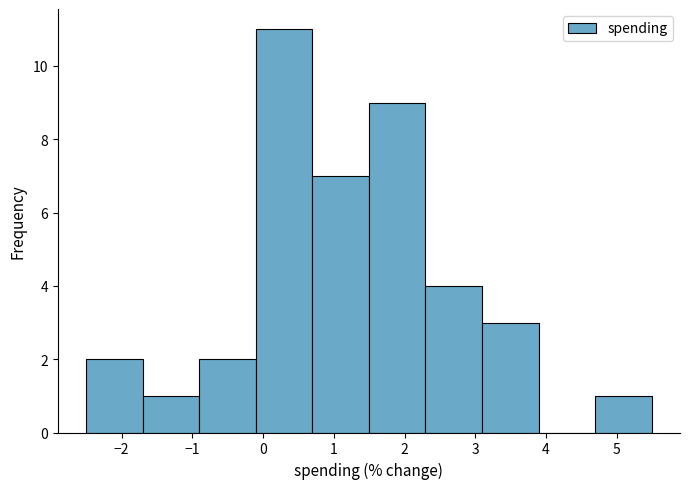

Over which range of the x-axis is the bar tallest?

-0.1 to 0.7